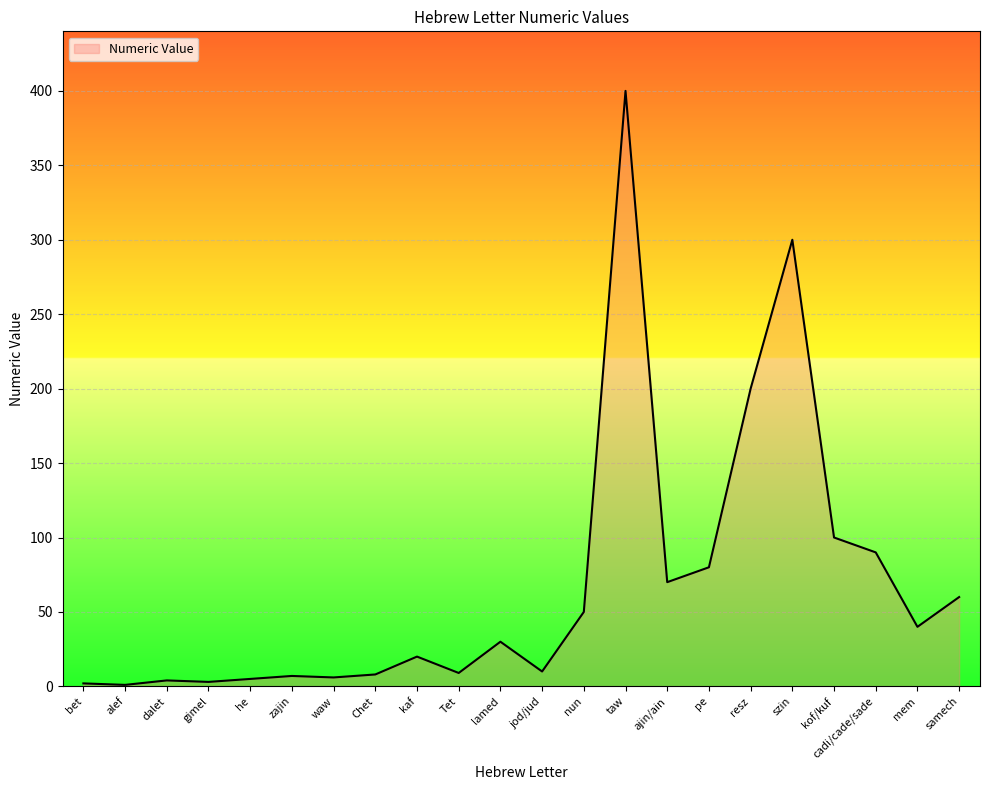

What is the change in value from Tet to jod/jud?

+1